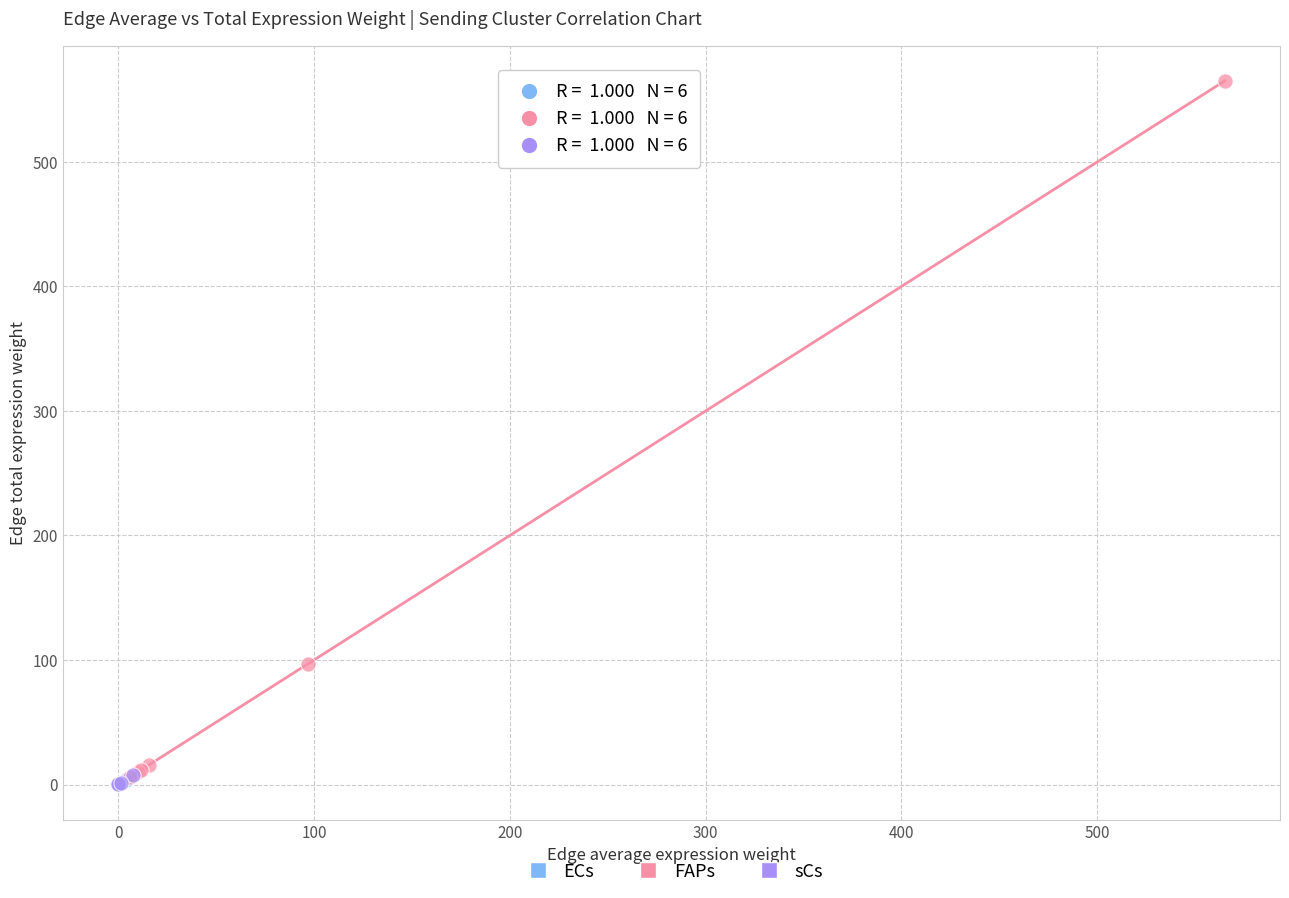

What are all the series names shown in the legend?

ECs, FAPs, sCs